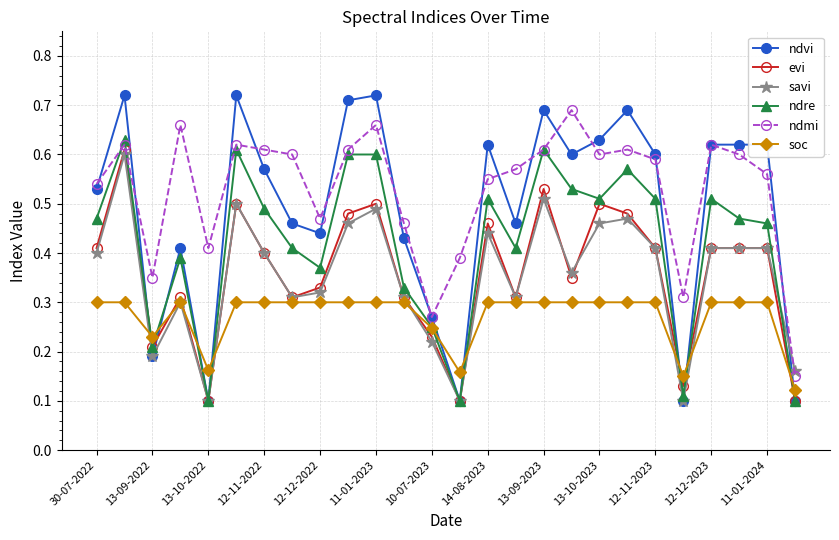

True or false: soc and ndmi cross at least once.

False